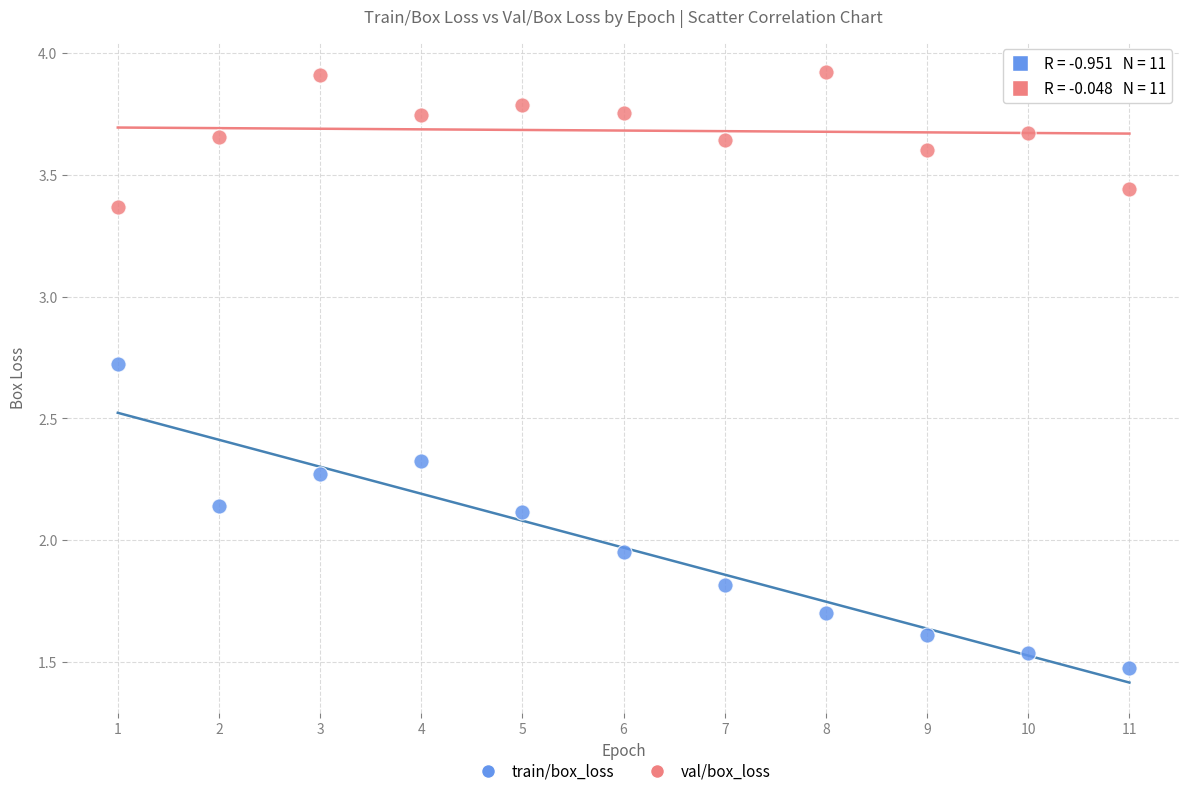

Which series contains the lowest Y value?

train/box_loss